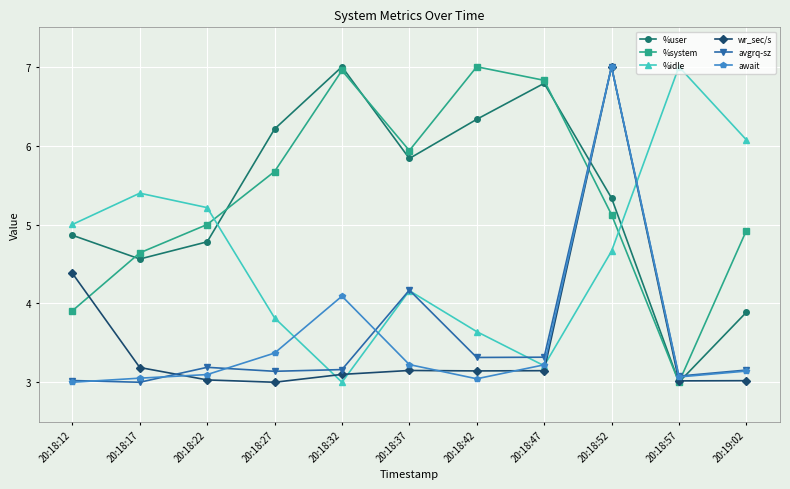

What is the minimum value shown in the chart?

3.0